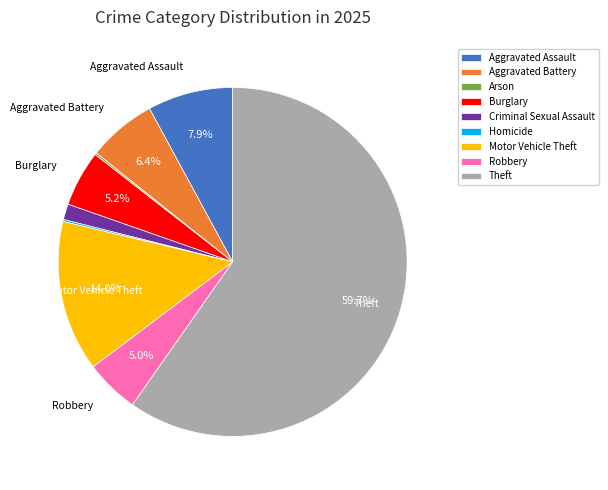

To the nearest percent, what is the average slice percentage?

11%